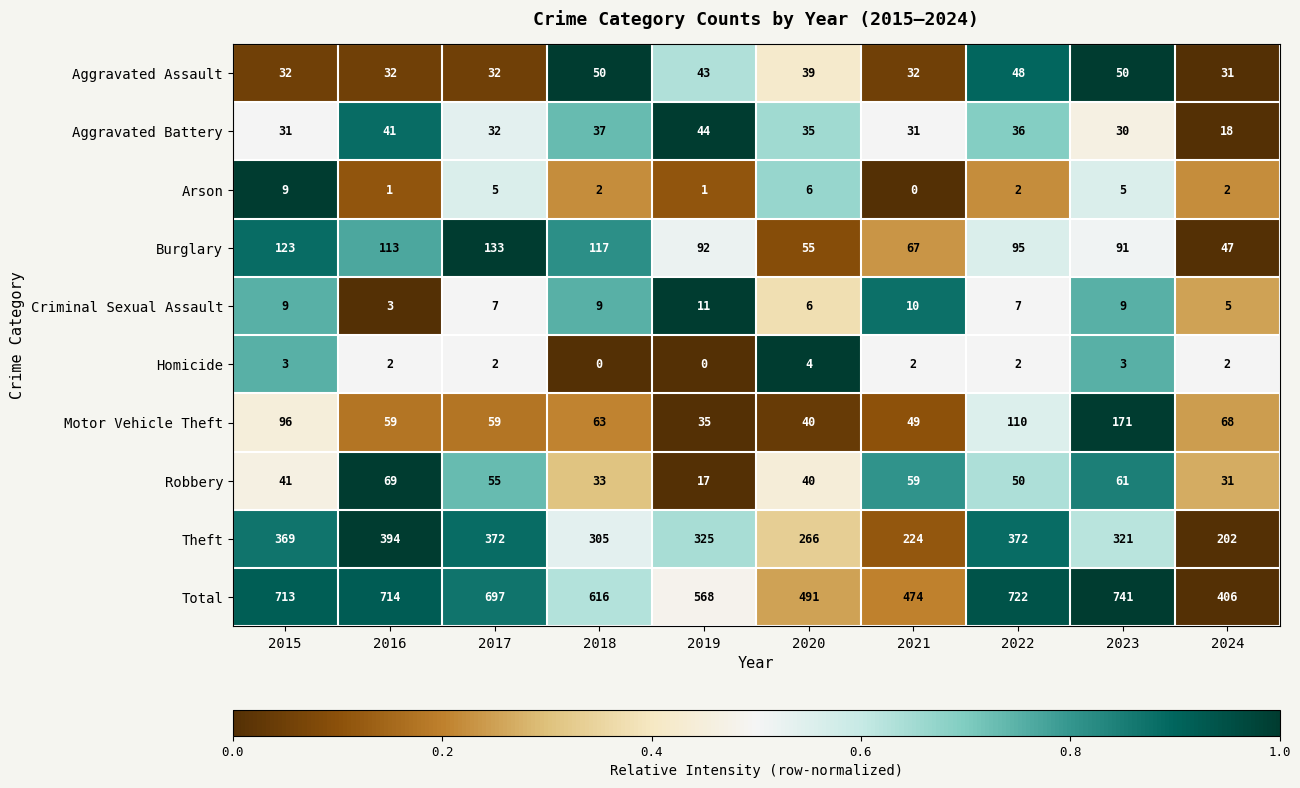

How many series are shown in this chart?

10